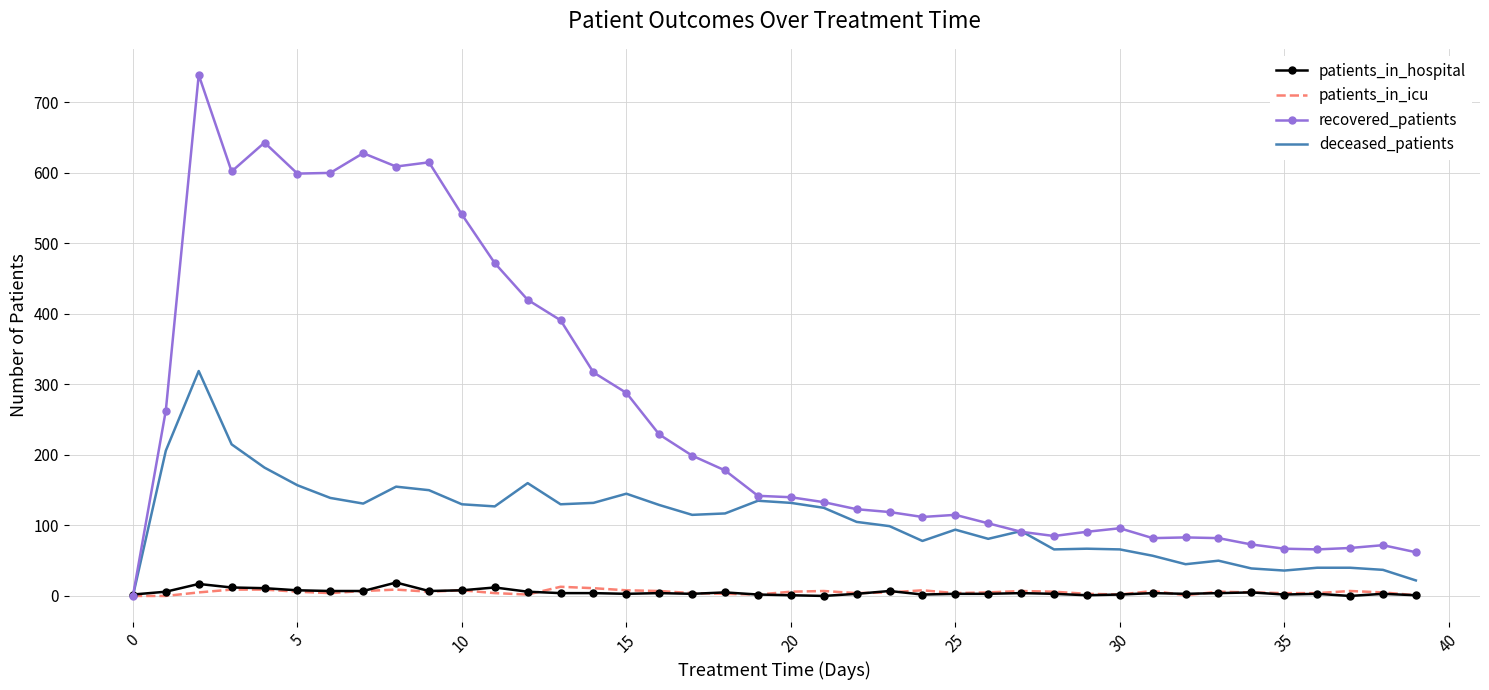

Which series has the widest spread of values?

recovered_patients